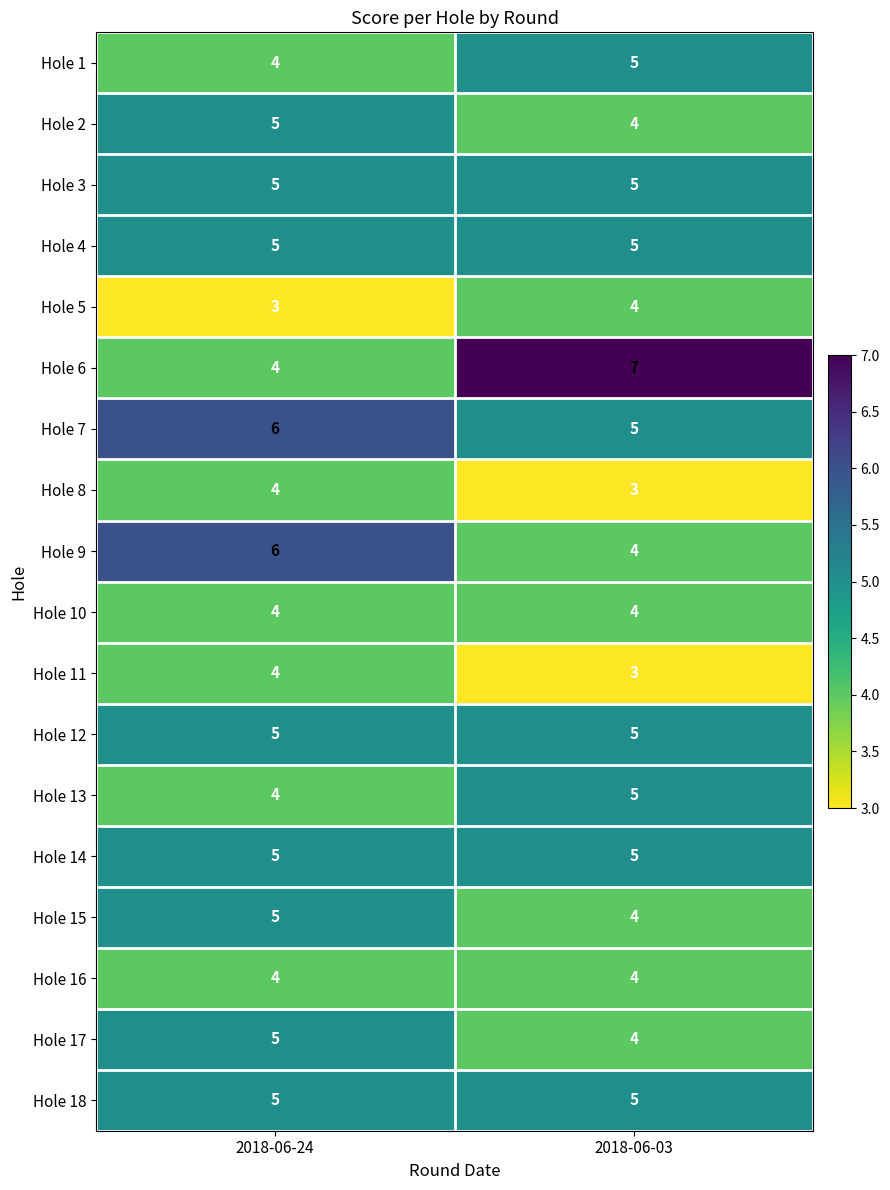

What is the minimum value shown in the chart?

3